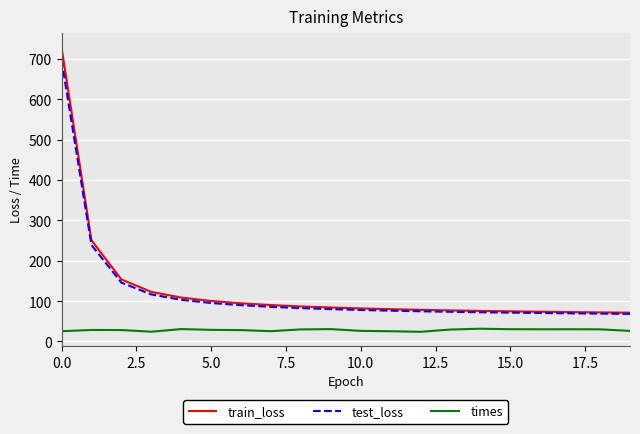

What is the difference between the maximum and minimum values in the test_loss series?

628.8